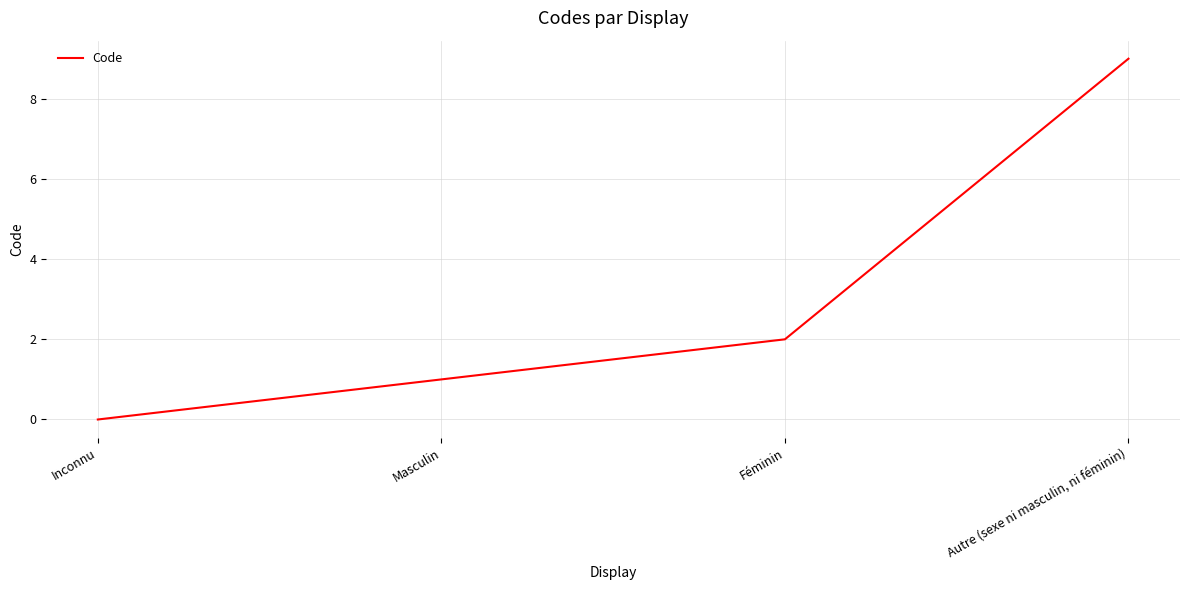

Reading left to right, list all the values displayed in this chart.

Inconnu=0	Masculin=1	Féminin=2	Autre (sexe ni masculin, ni féminin)=9